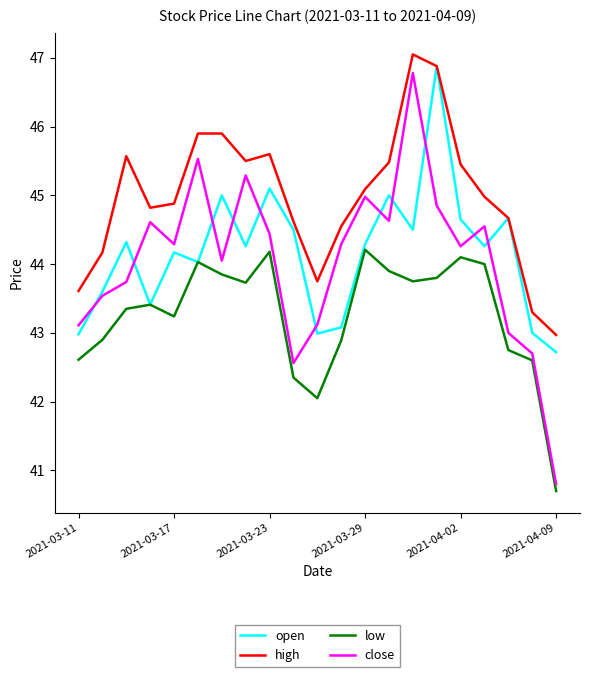

True or false: high and low intersect in this chart.

False